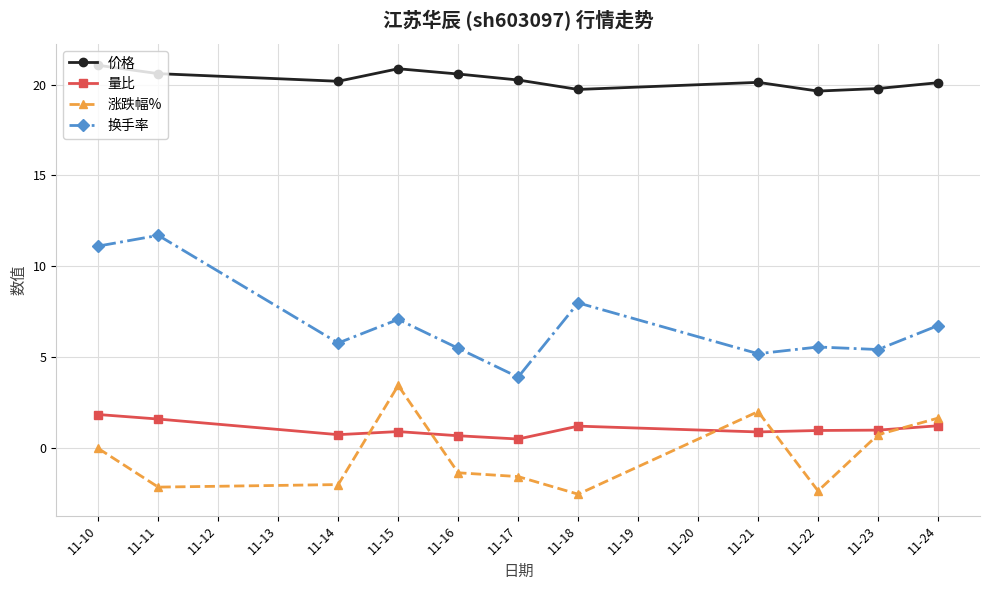

Which series has the largest range (max minus min)?

换手率